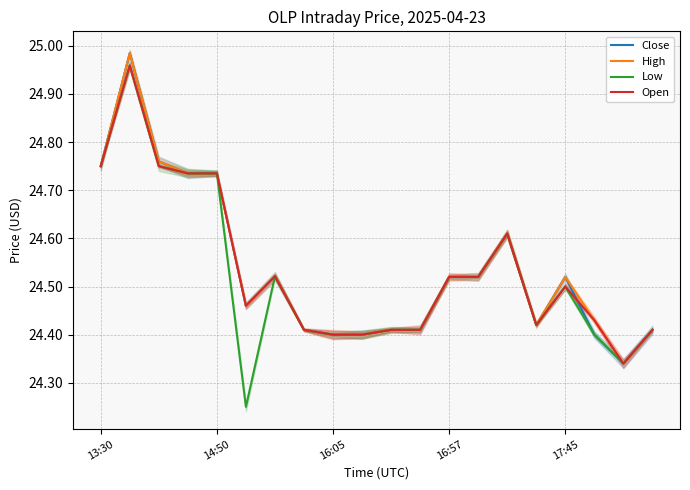

True or false: Low has more than 2 interior local peaks.

True